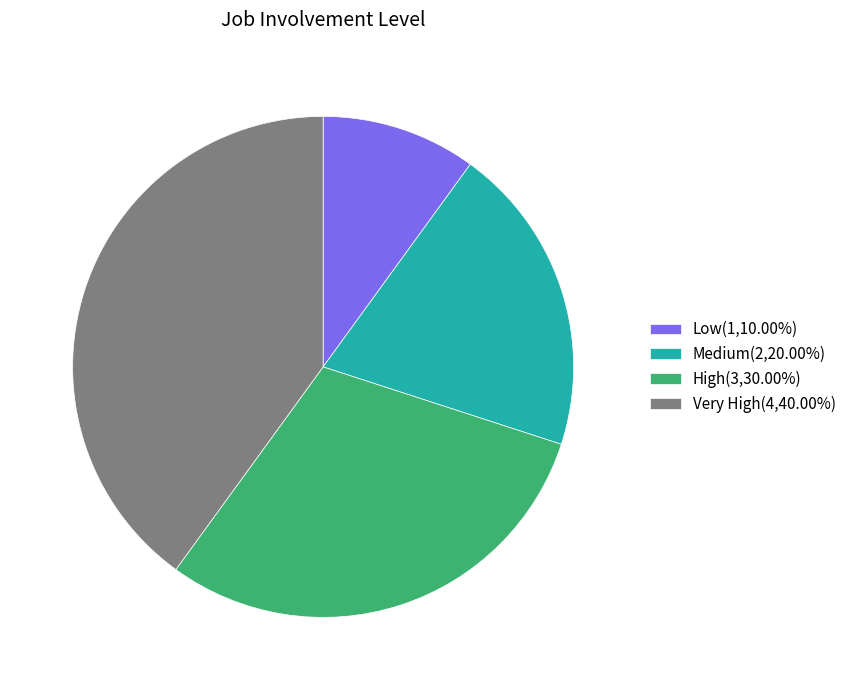

What is the smallest slice in the pie chart?

Low